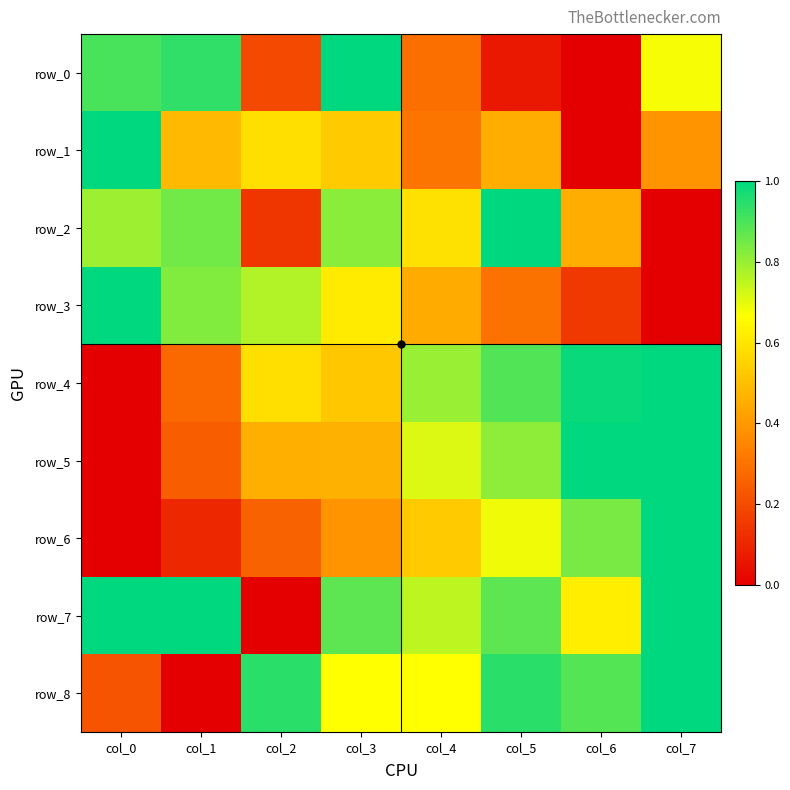

At how many categories does at least one series exceed 0?

8